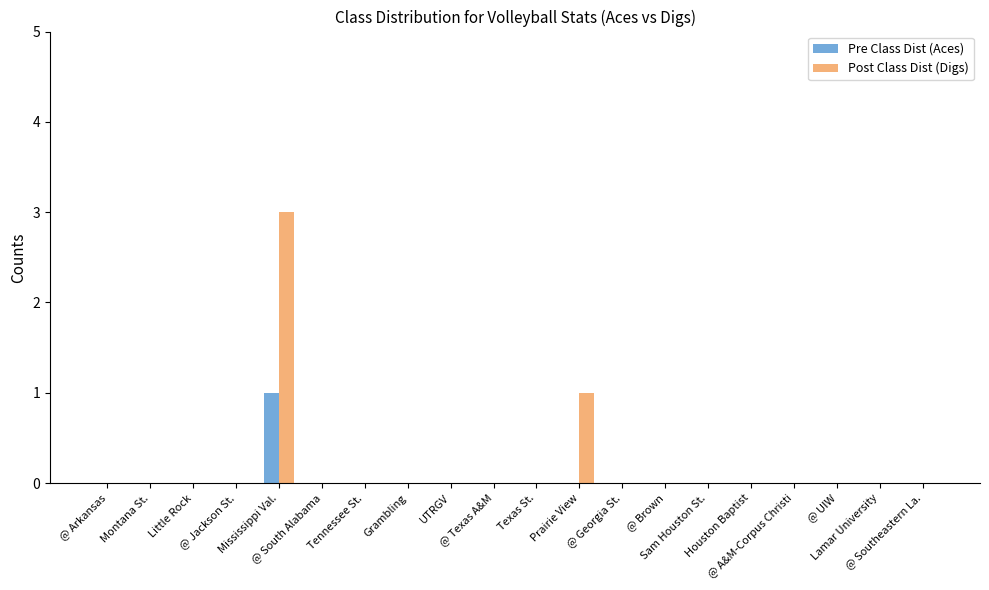

Does the chart contain stacked bars?

No